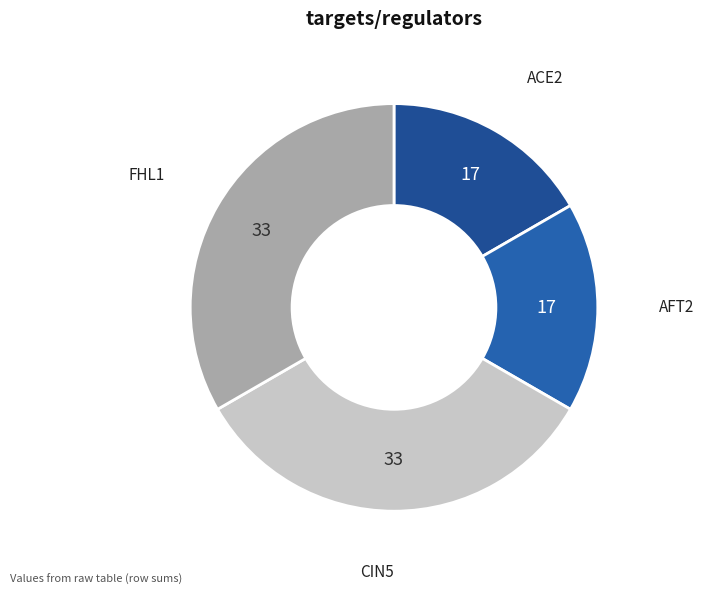

Is the sum of AFT2 and ACE2 greater than half?

No